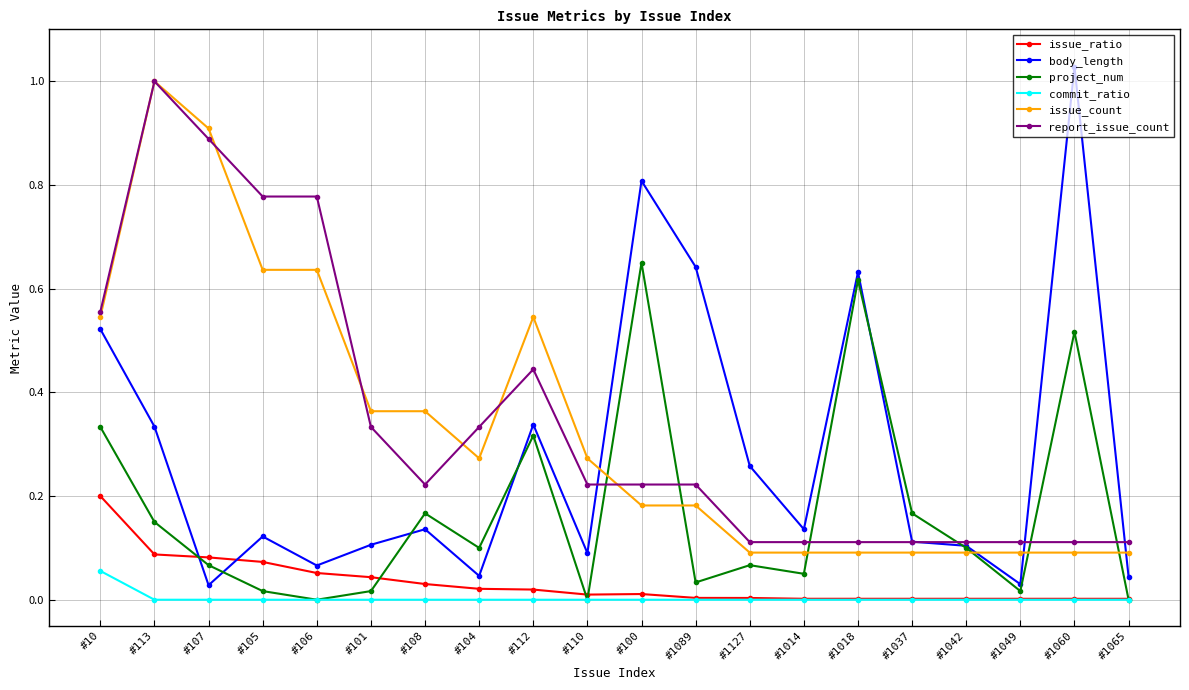

At which category does report_issue_count reach its first local peak?

#113